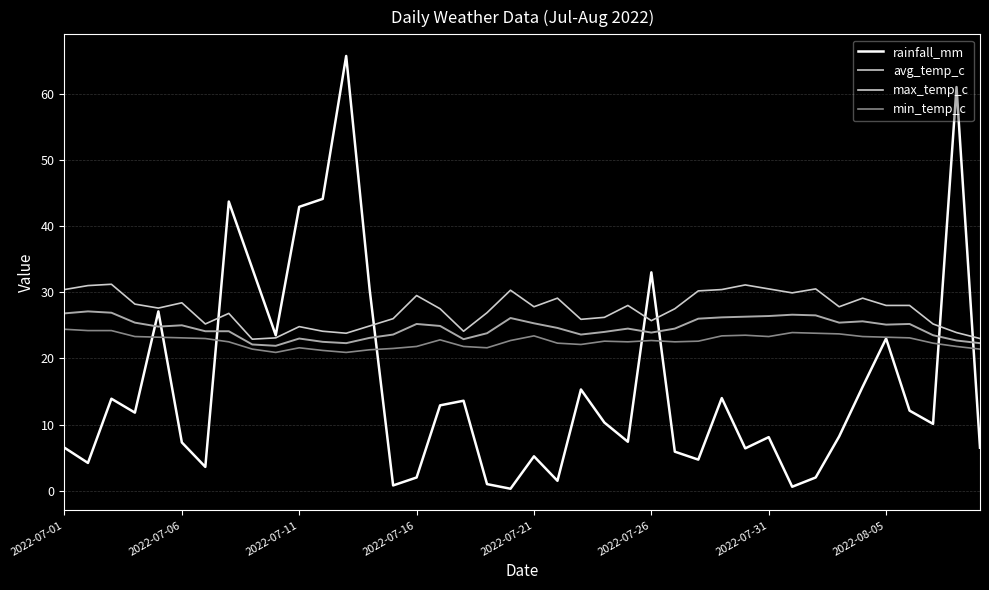

At how many categories does at least one series exceed 19?

40